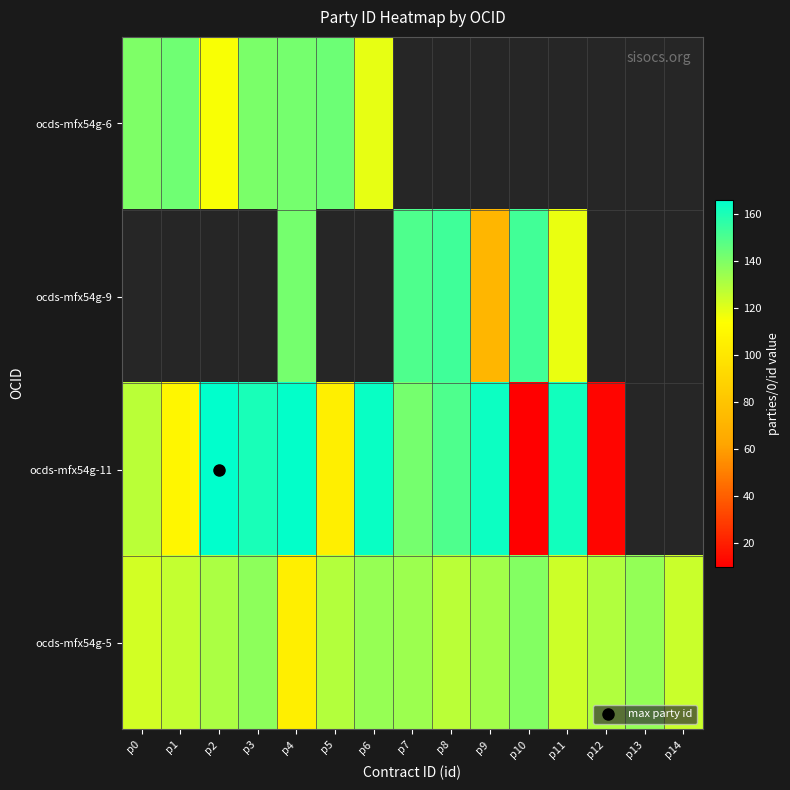

What value does the ocds-mfx54g-6 series have at p1?

143.0